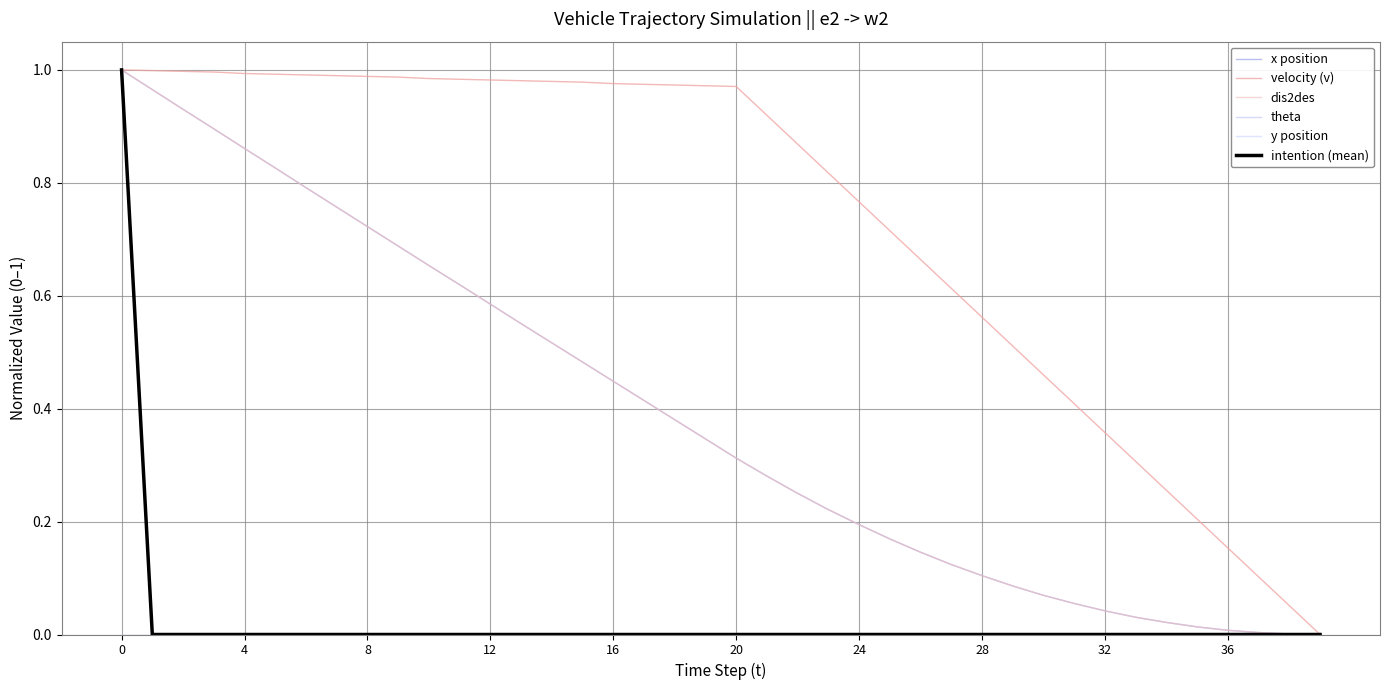

Is this an area chart (filled region under the line)?

No